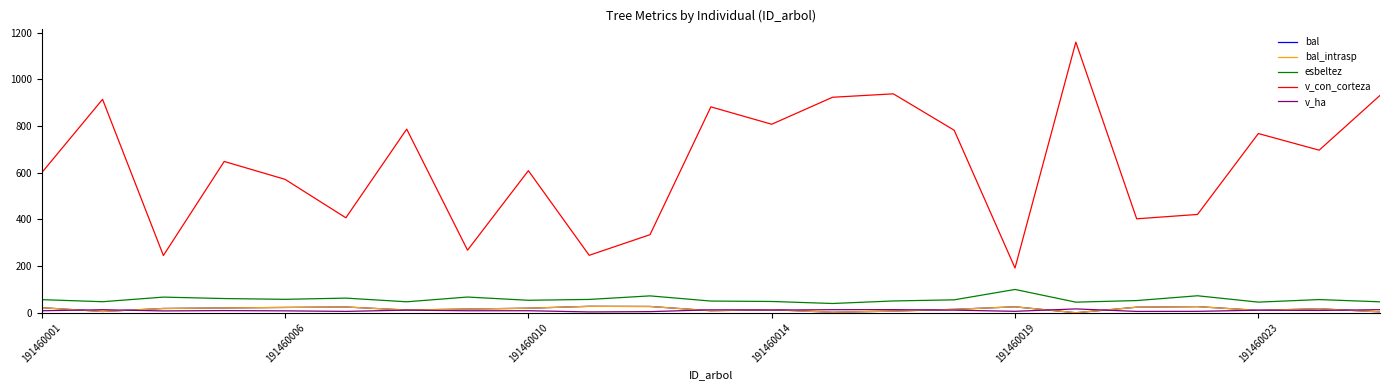

Which series has the largest range (max minus min)?

v_con_corteza